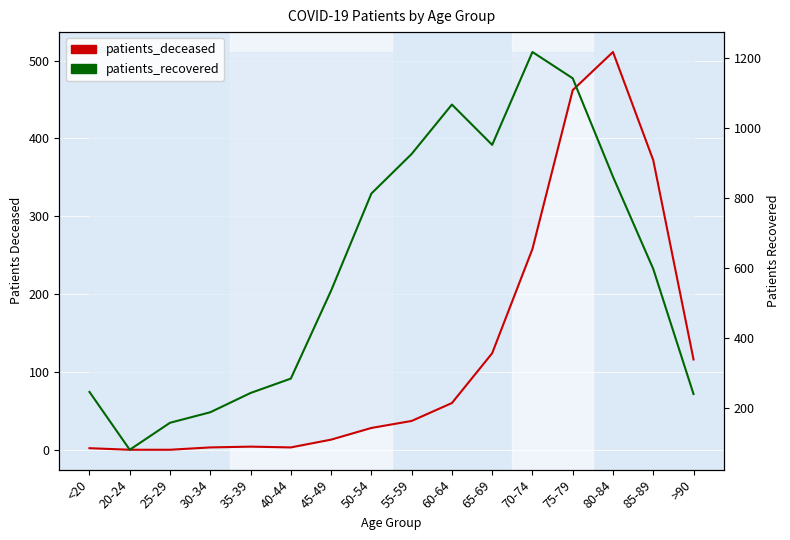

How many lines are shown in the chart?

2